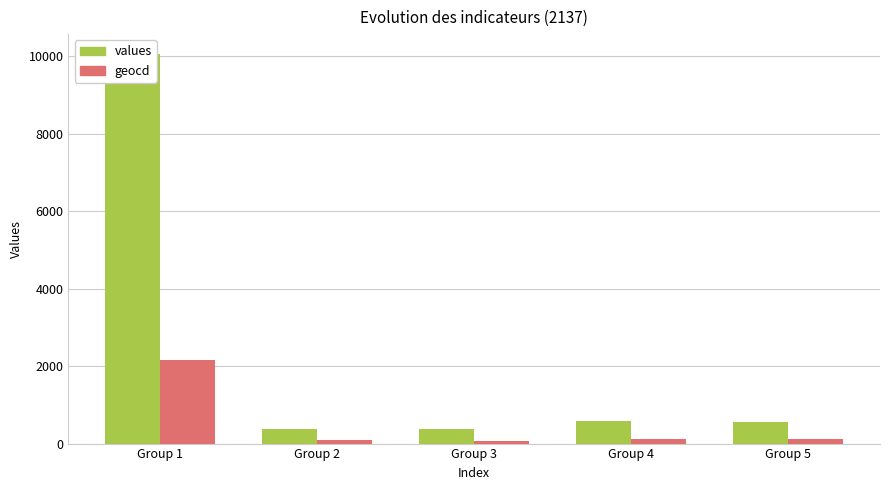

Which has a higher value, Group 2 or Group 4?

Group 4